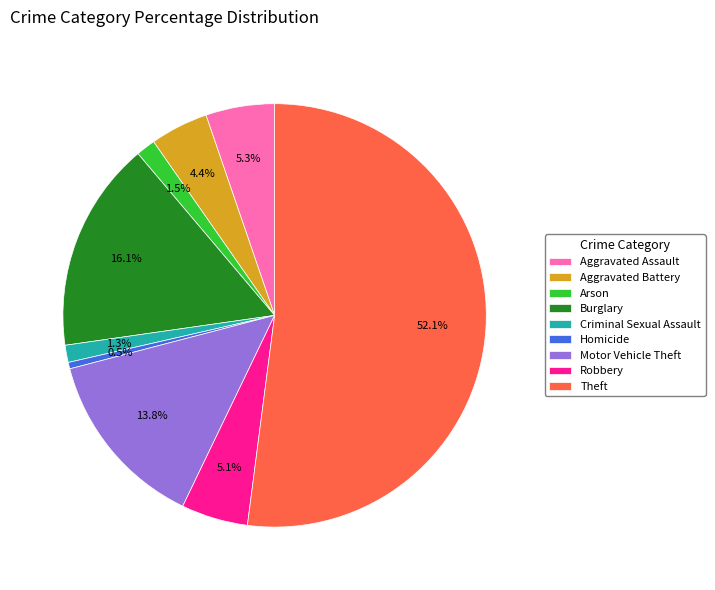

To the nearest percent, what is the combined percentage of Robbery and Motor Vehicle Theft?

19%